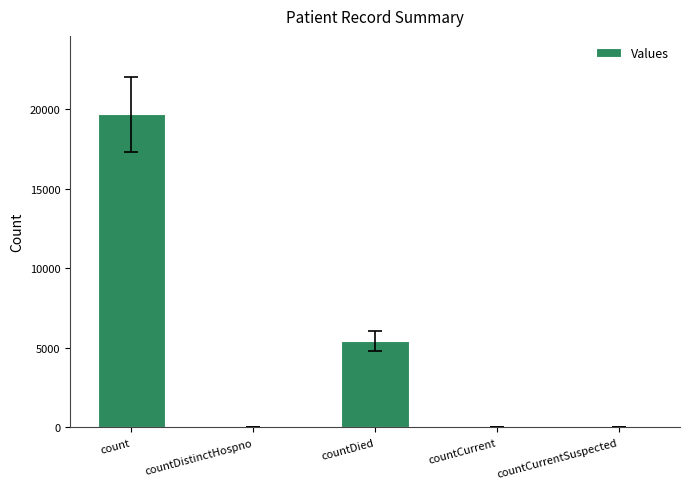

Where is the data nearest to the value 9851?

countDied